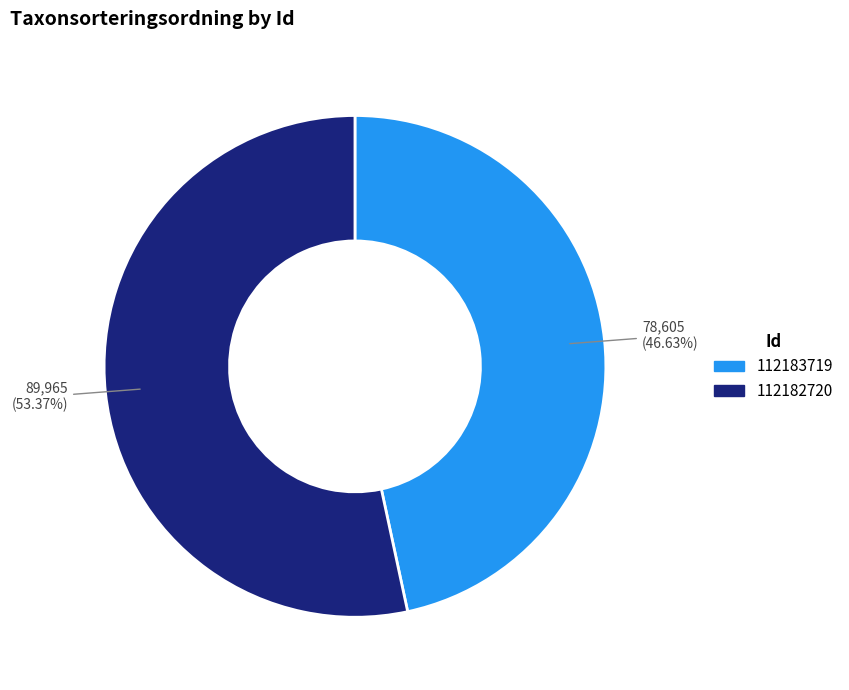

The 112182720 slice represents 53% of the pie. True or false?

True